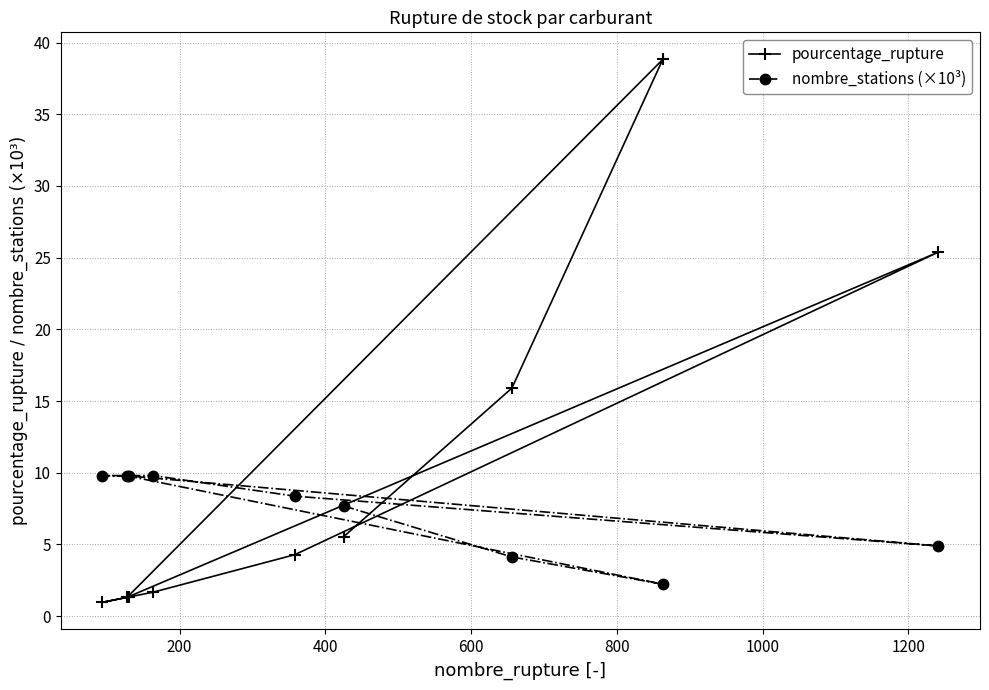

What is the average value of the pourcentage_rupture series?

10.6